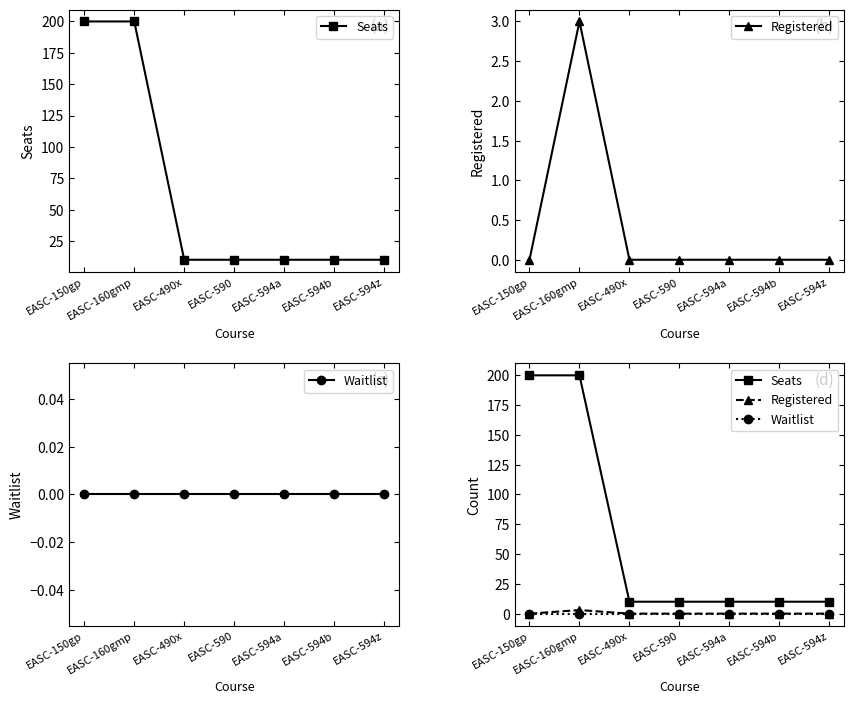

Which has a higher value, EASC-150gp or EASC-594z?

EASC-150gp